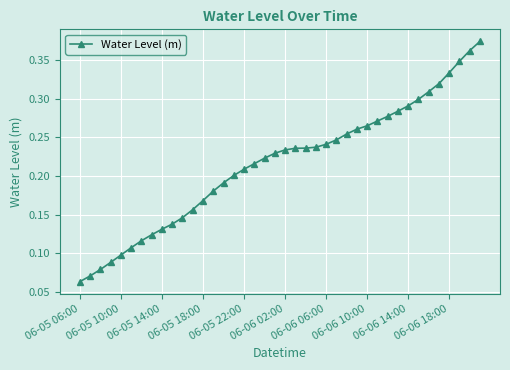

Count the number of categories in the chart.

40